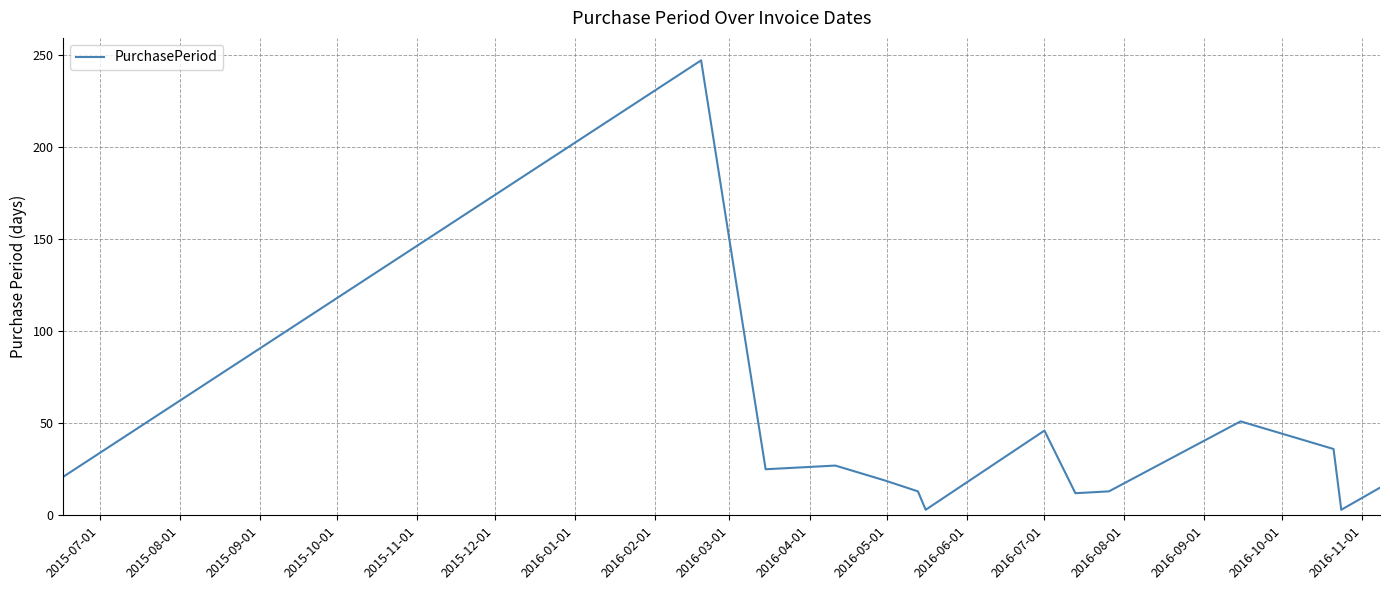

What is the maximum value shown in the chart?

247